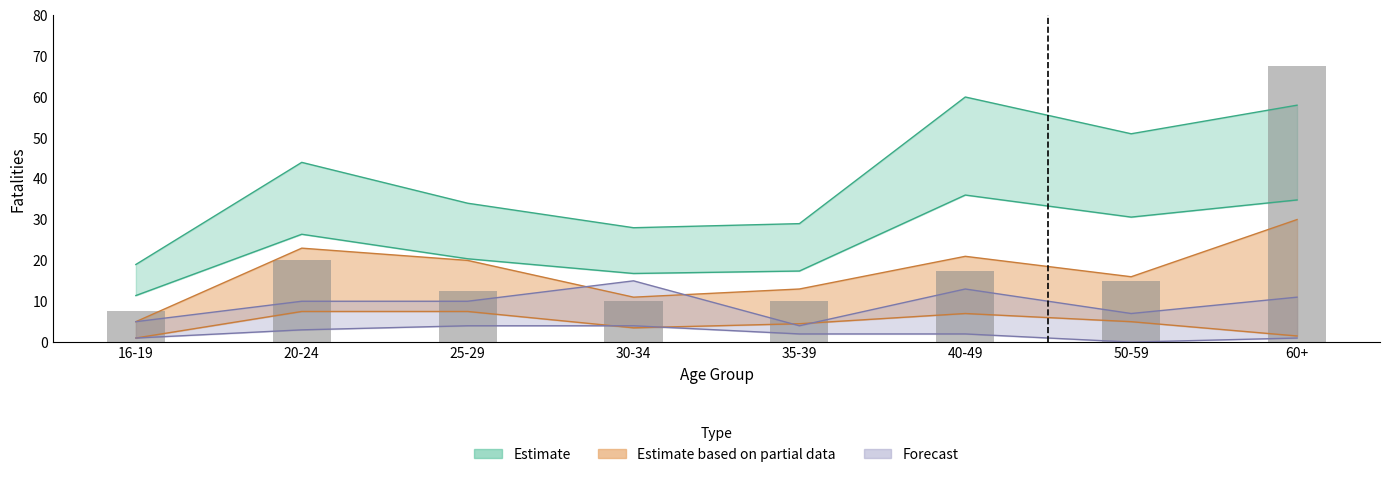

At which category is the sum across all series the highest?

60+